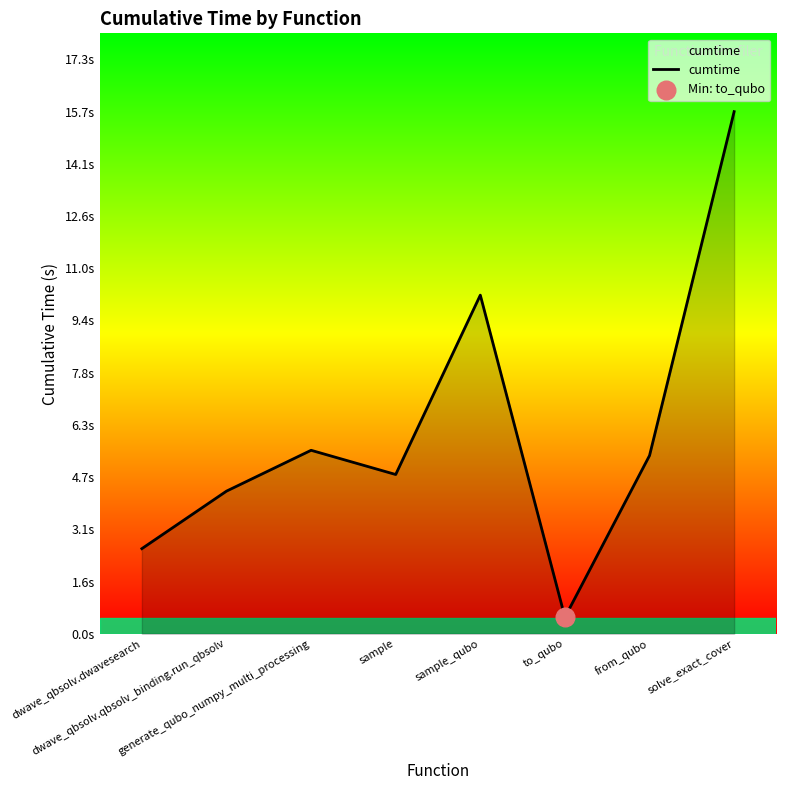

Does the chart have visible grid lines?

No